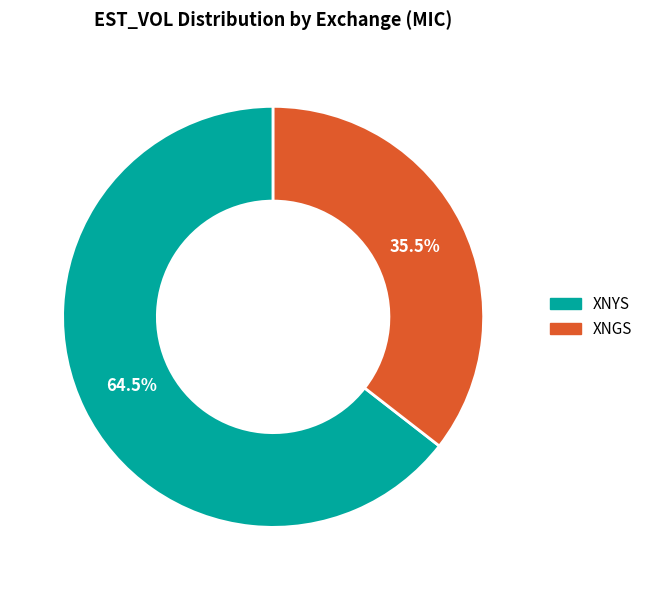

How many slices are in this pie chart?

2